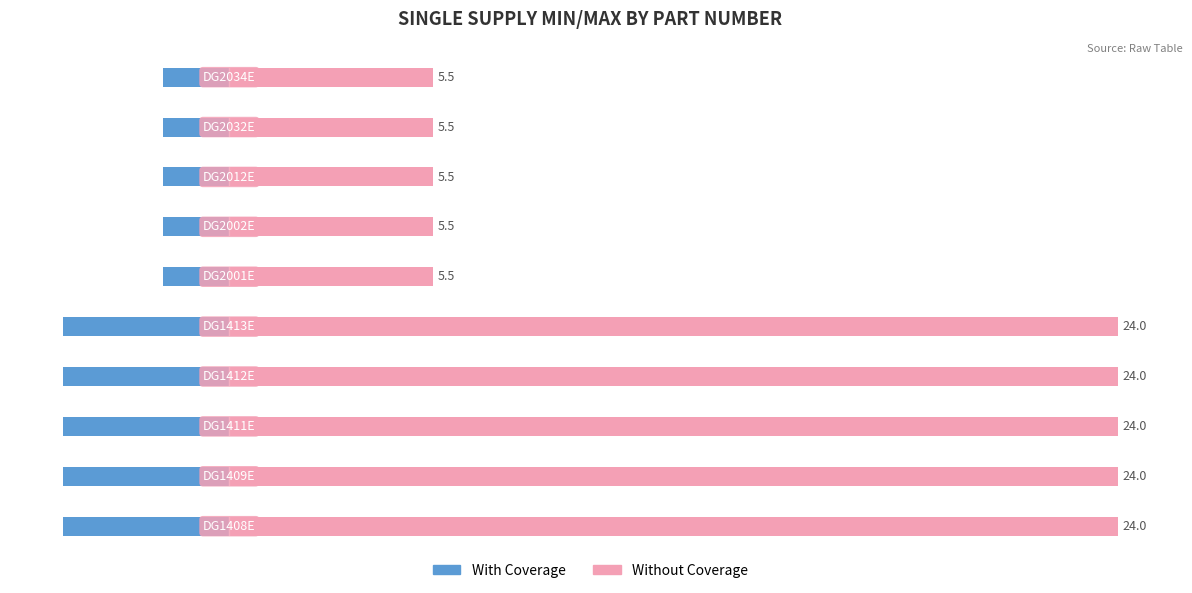

Rank the series by their maximum value, from lowest to highest.

With Coverage, Without Coverage